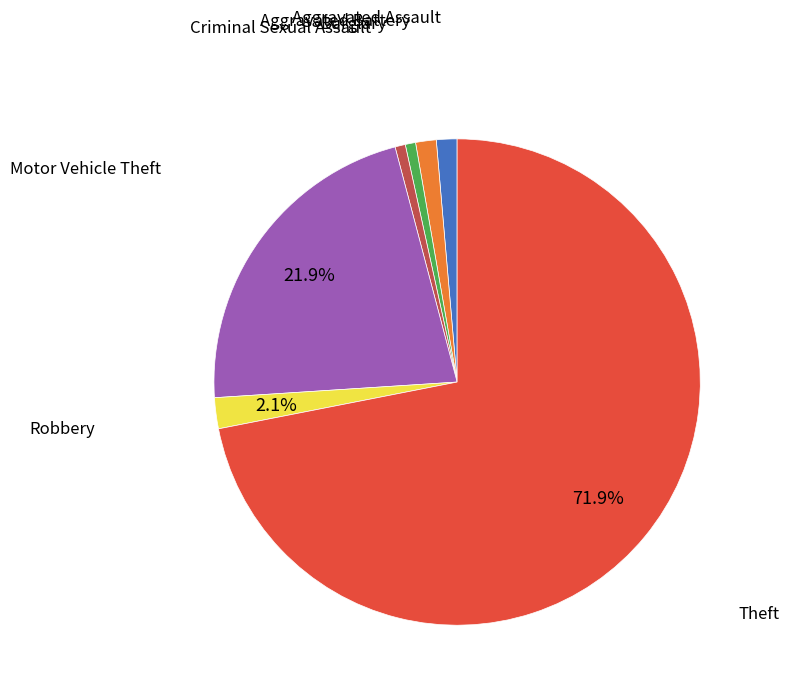

How many segments does this pie chart have?

7